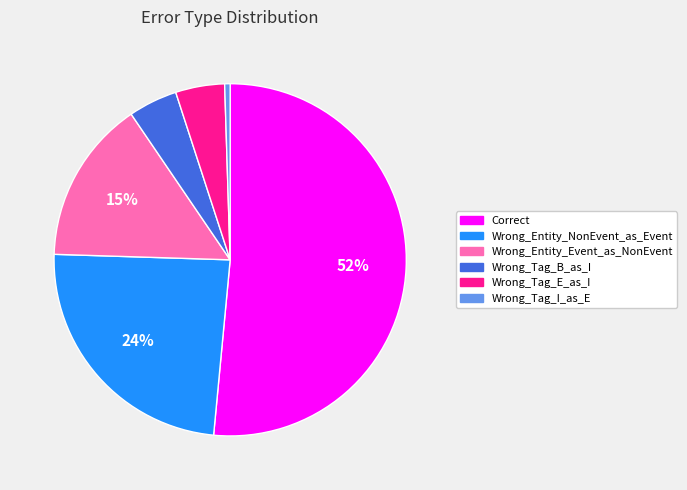

Combined, do Wrong_Entity_Event_as_NonEvent and Wrong_Tag_I_as_E account for over 50%?

No